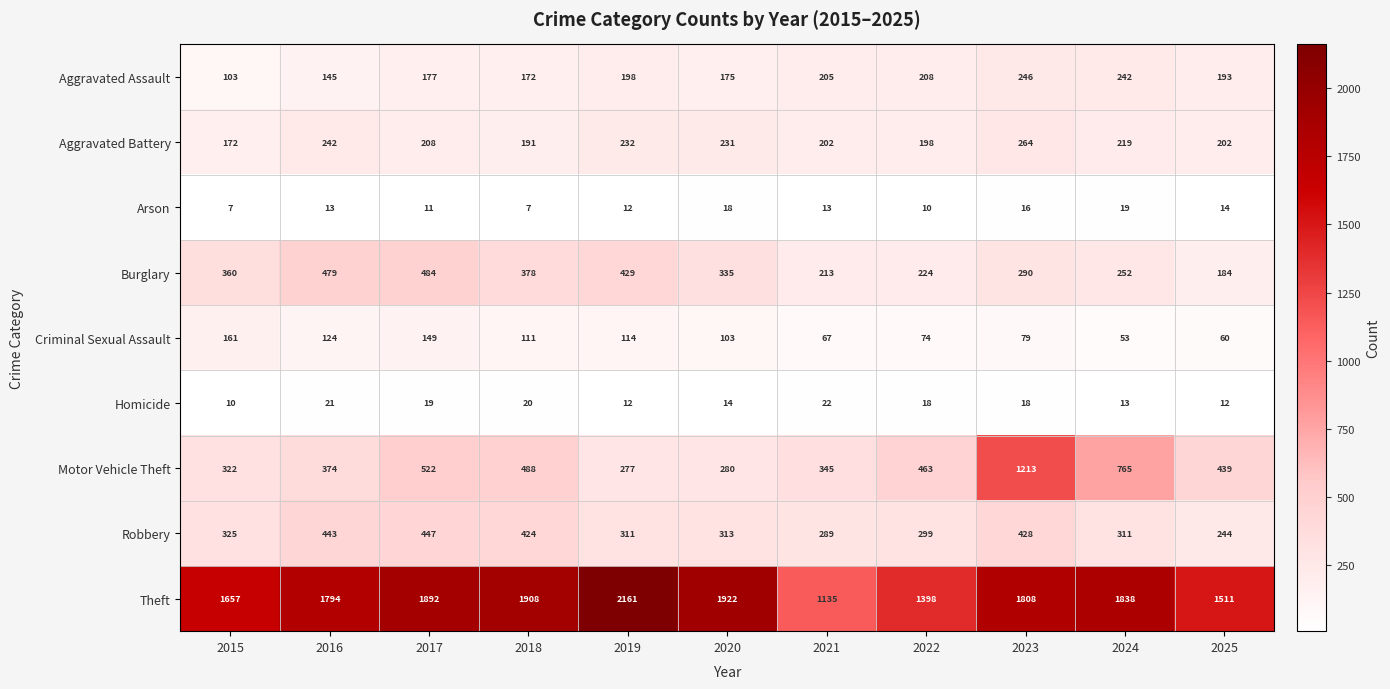

What is the difference between the Criminal Sexual Assault values at 2024 and 2022?

21